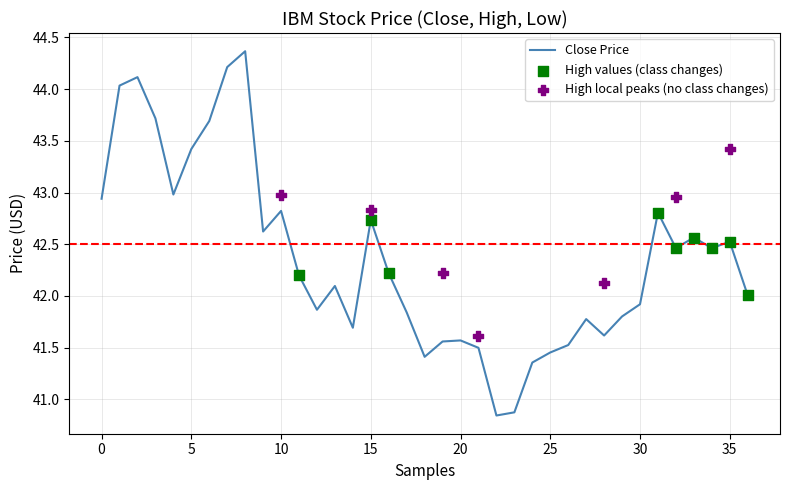

What is the maximum value for Close Price?

44.4